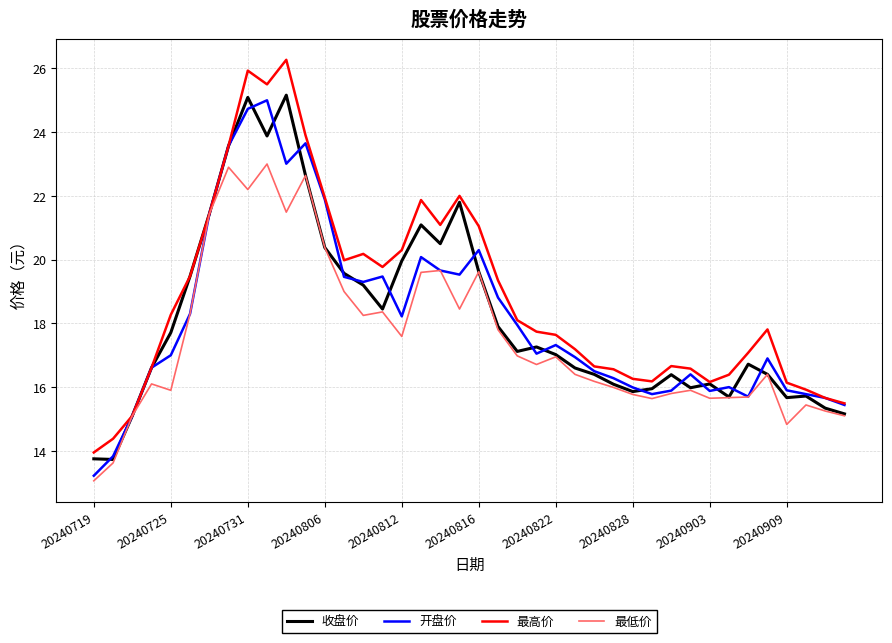

Which series has the largest total across all categories?

最高价